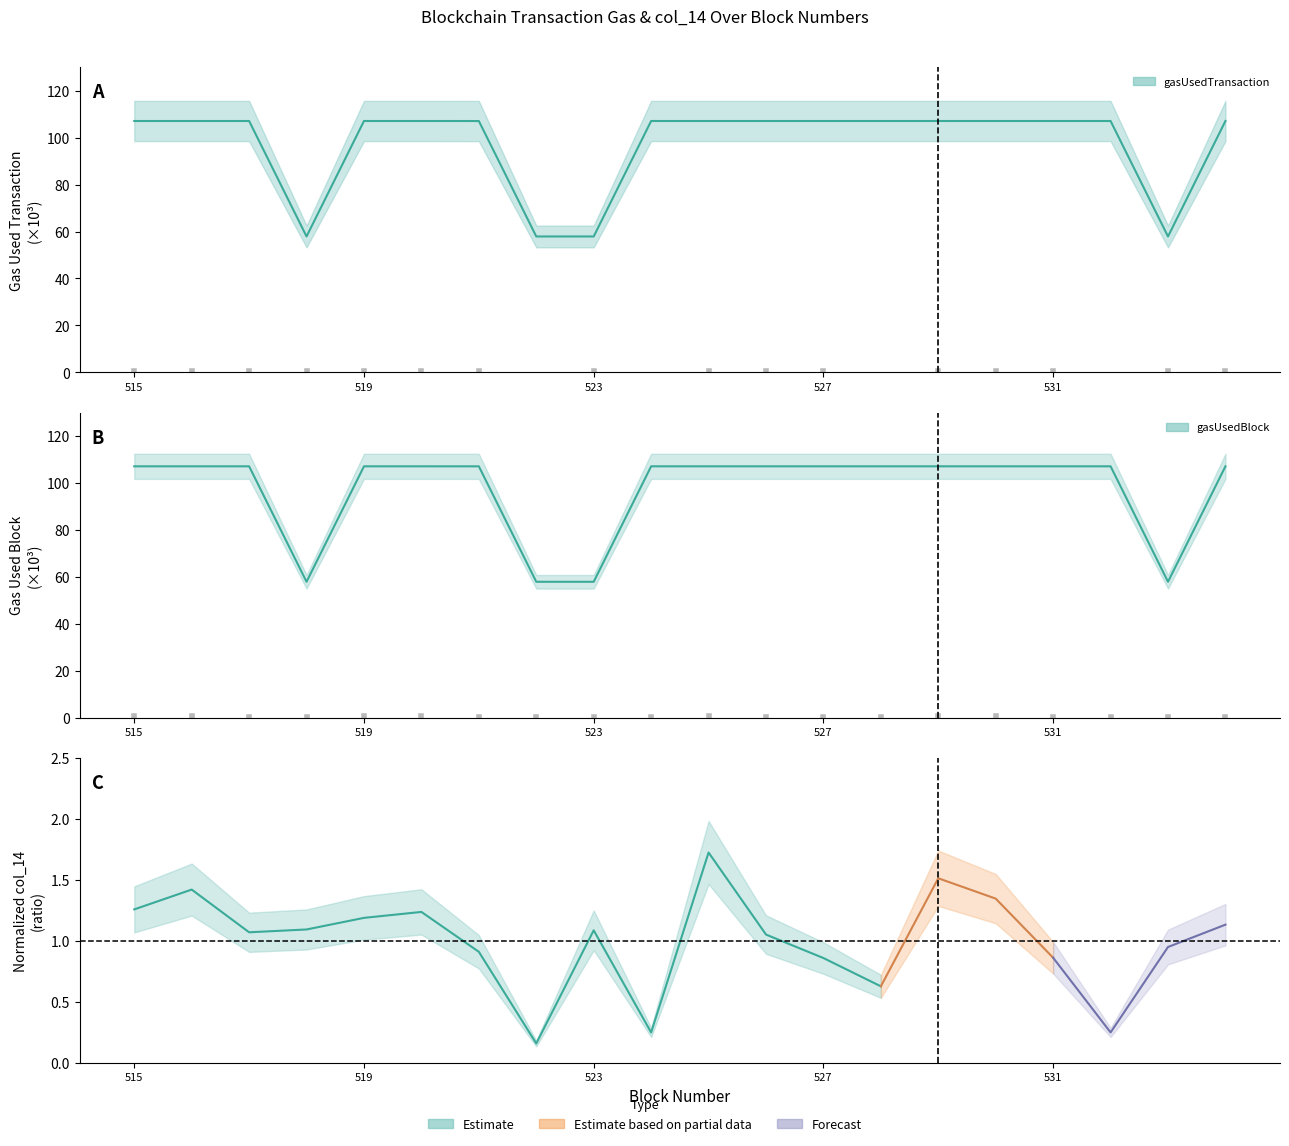

True or false: gasUsedBlock and gasUsedTransaction intersect in this chart.

False